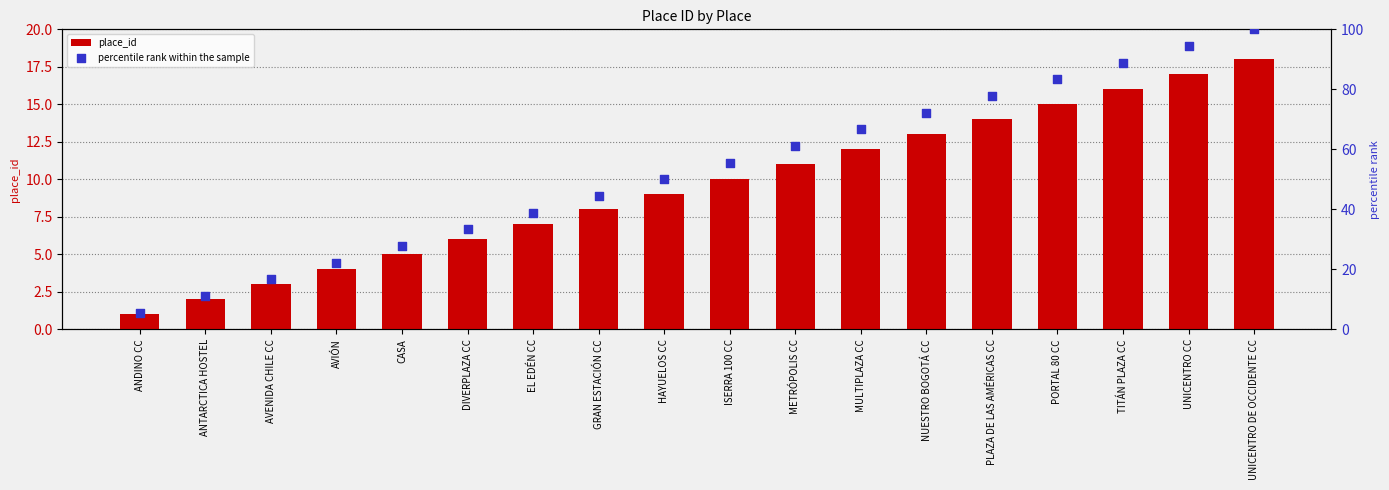

Is the value of place_id at TITÁN PLAZA CC greater than the value of percentile rank within the sample at DIVERPLAZA CC?

No